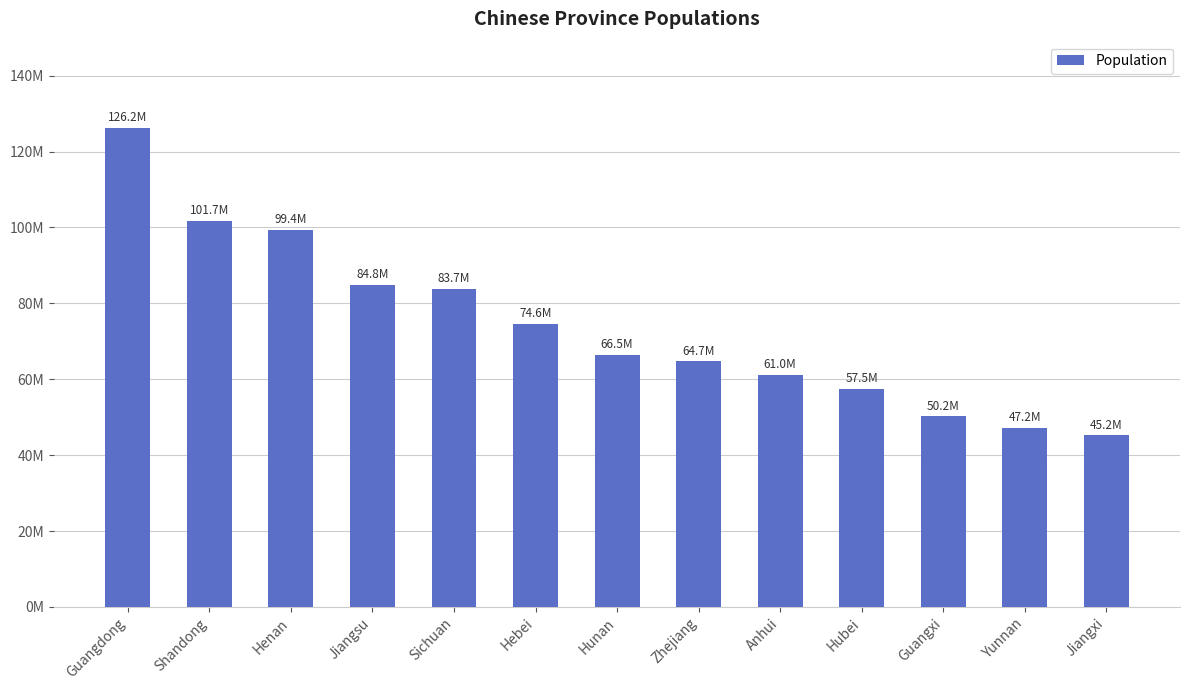

Reading left to right, list all the values displayed in this chart.

Guangdong=126240000	Shandong=101650000	Henan=99410000	Jiangsu=84770000	Sichuan=83710000	Hebei=74640000	Hunan=66450000	Zhejiang=64680000	Anhui=61050000	Hubei=57450000	Guangxi=50190000	Yunnan=47220000	Jiangxi=45190000